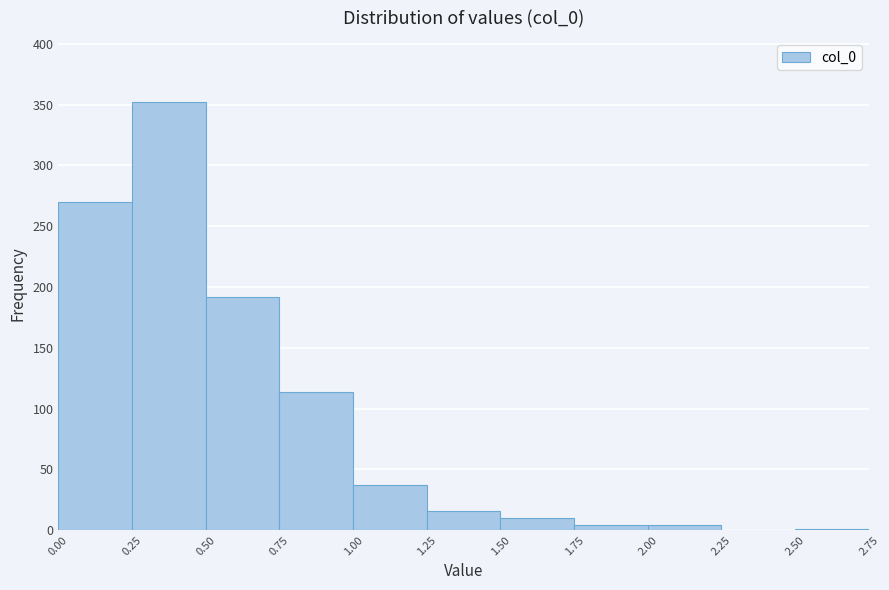

What is the height of the bar covering 0.00 to 0.25 on the x-axis? The values are not printed on the chart, so give them approximately, as read against the axis.

270